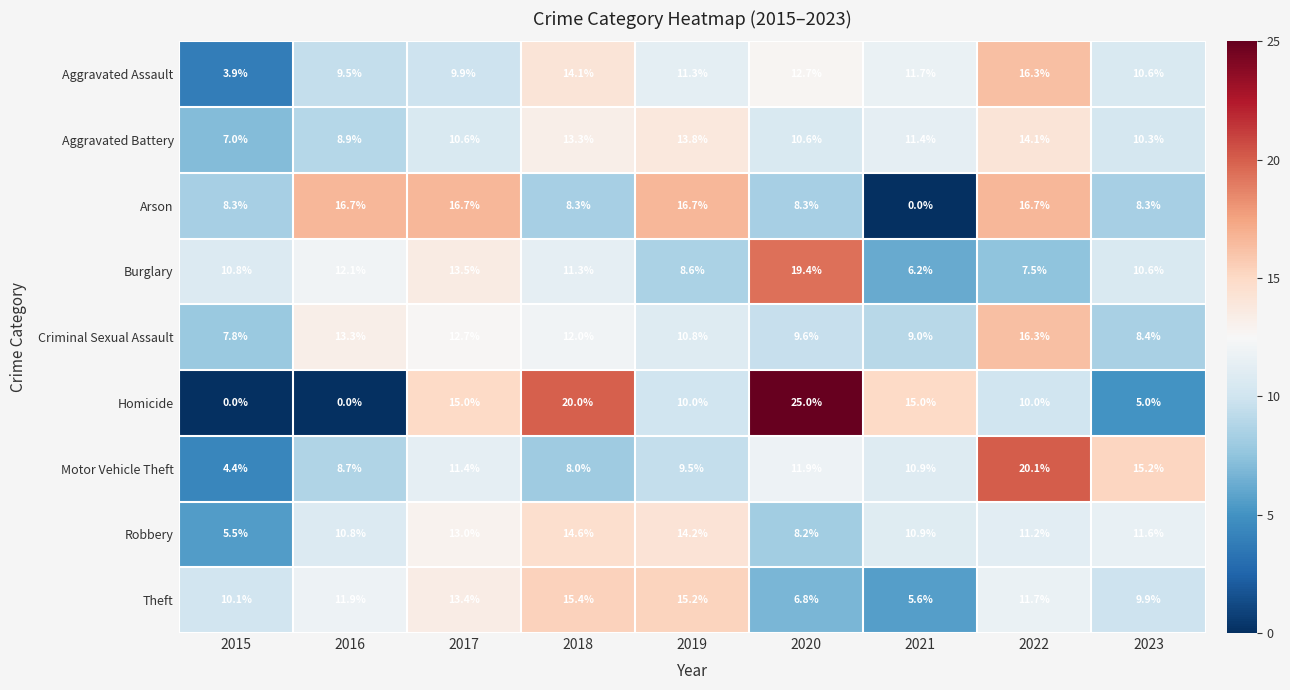

What is the total value across all series at 2023?

89.9